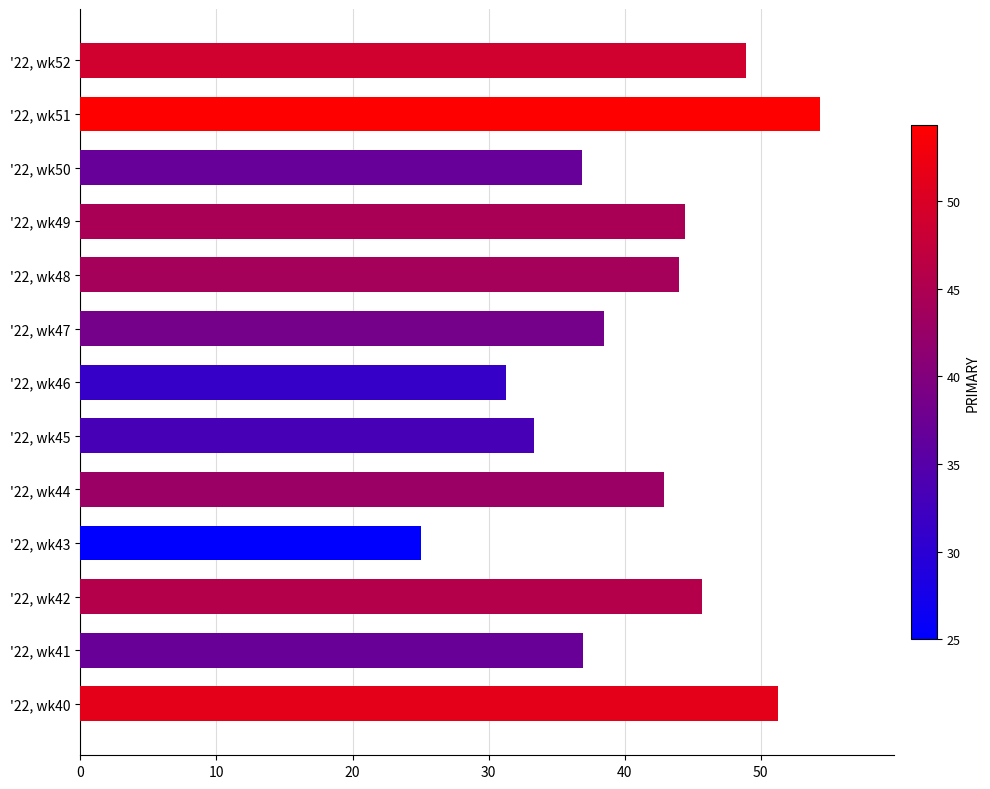

Which has a higher value, '22, wk50 or '22, wk45?

'22, wk50